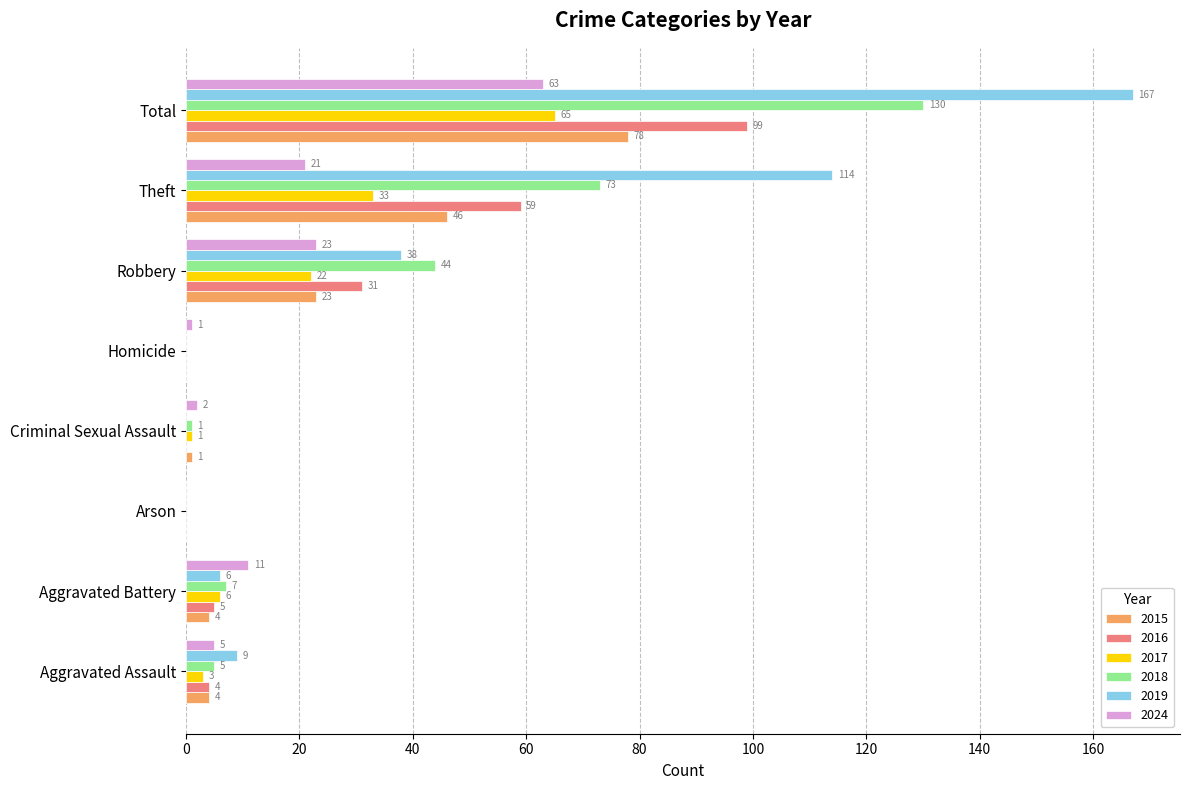

At which label is 2018 closest to 65?

Theft